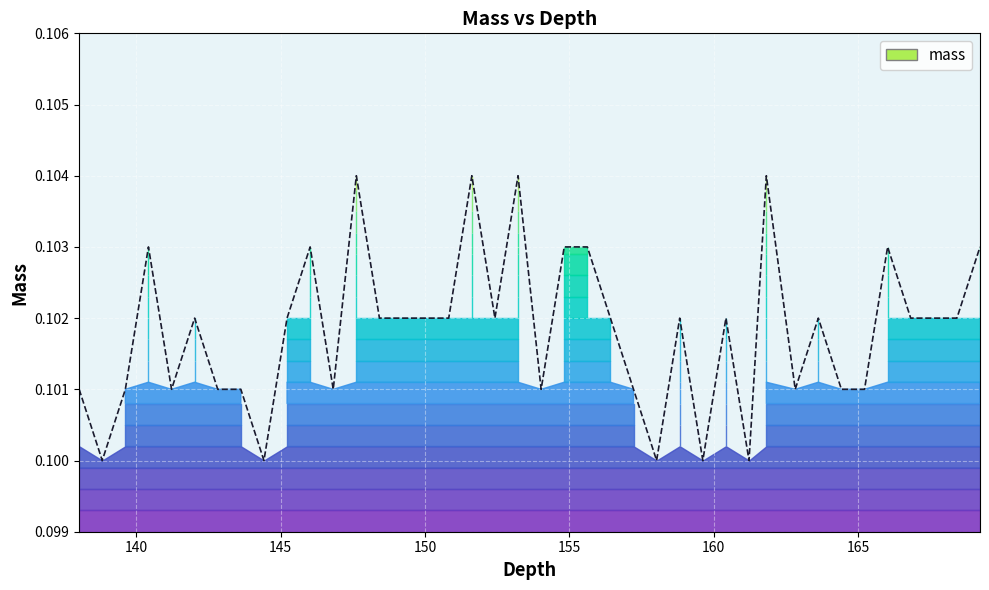

Reading left to right, transcribe all the data shown in this chart.

0.1	0.1	0.1	0.1	0.1	0.1	0.1	0.1	0.1	0.1	0.1	0.1	0.1	0.1	0.1	0.1	0.1	0.1	0.1	0.1	0.1	0.1	0.1	0.1	0.1	0.1	0.1	0.1	0.1	0.1	0.1	0.1	0.1	0.1	0.1	0.1	0.1	0.1	0.1	0.1